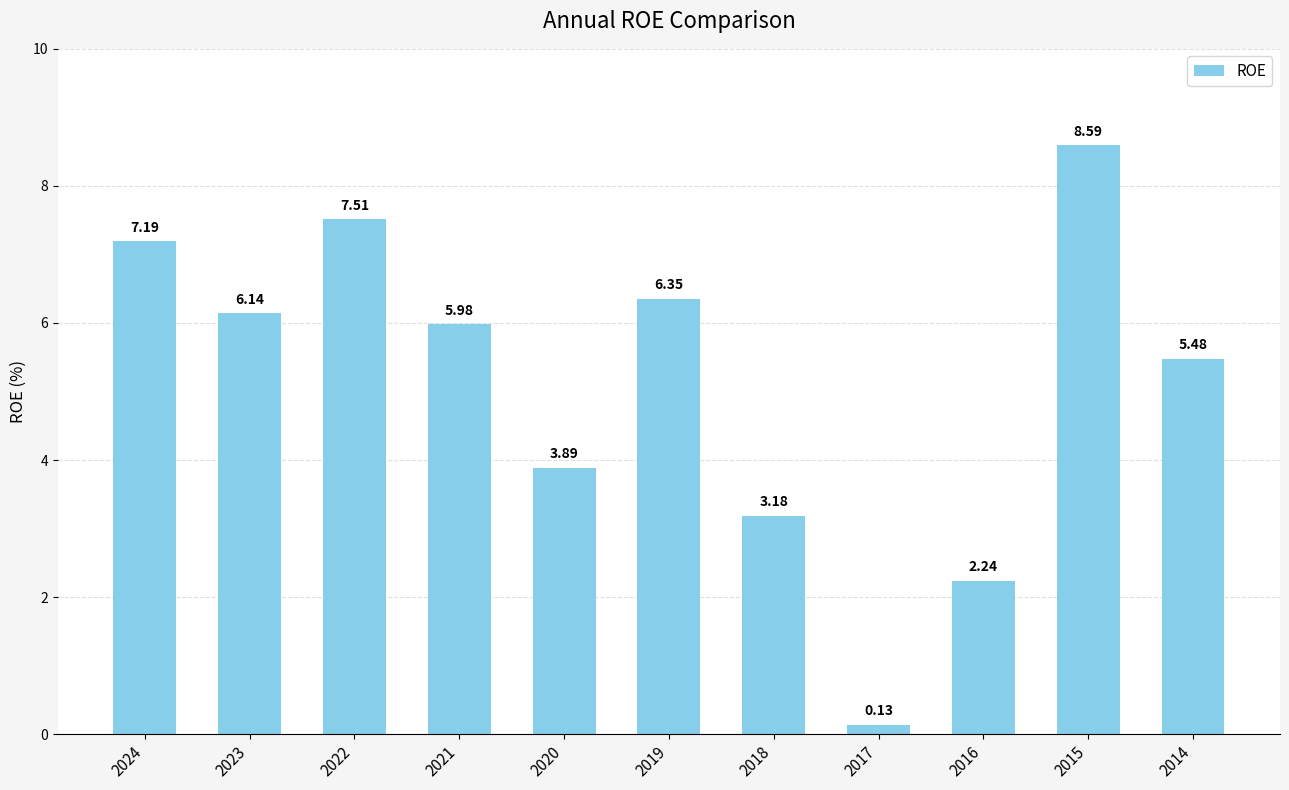

Rank the categories by value from lowest to highest.

2017, 2016, 2018, 2020, 2014, 2021, 2023, 2019, 2024, 2022, 2015